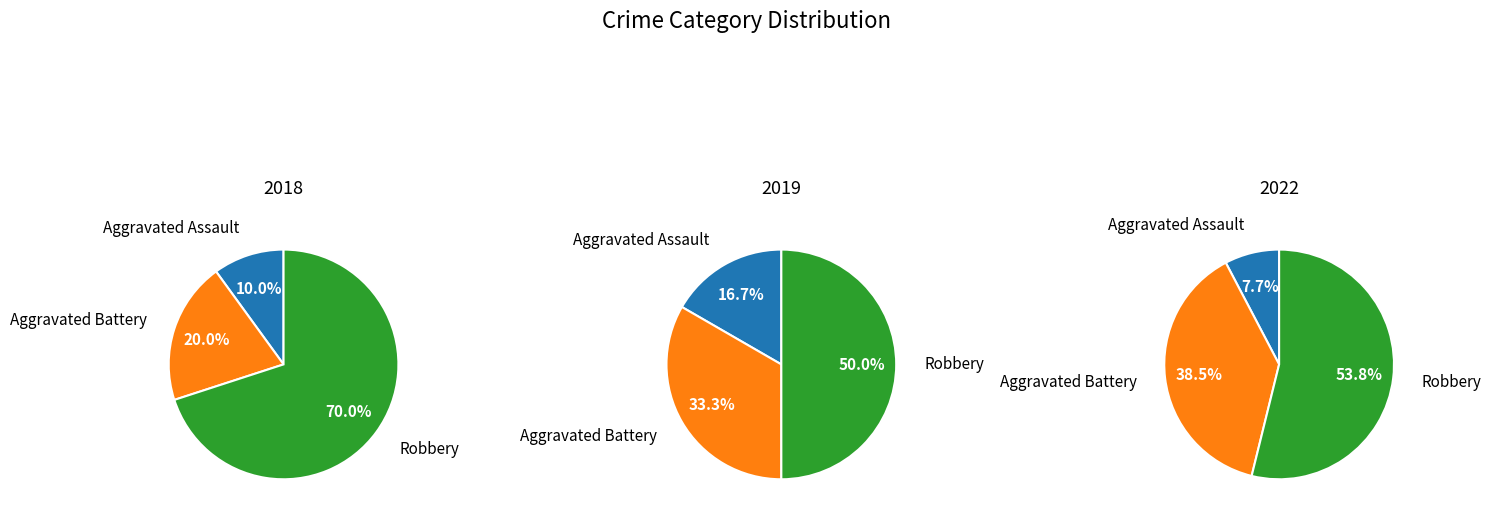

The Robbery slice represents 50% of the pie. True or false?

True